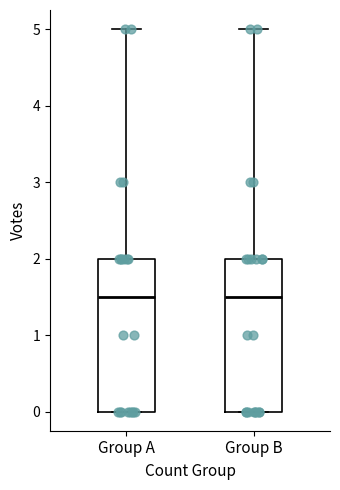

Reading left to right, transcribe this box plot: for each box, give where its median line is, the range the box spans, and where its two whiskers end, as read against the y-axis. The values are not printed on the chart, so give them approximately, as read against the axis.

Group A: median 1.5, box 0.0 to 2.0, whiskers 0.0 to 5.0
Group B: median 1.5, box 0.0 to 2.0, whiskers 0.0 to 5.0